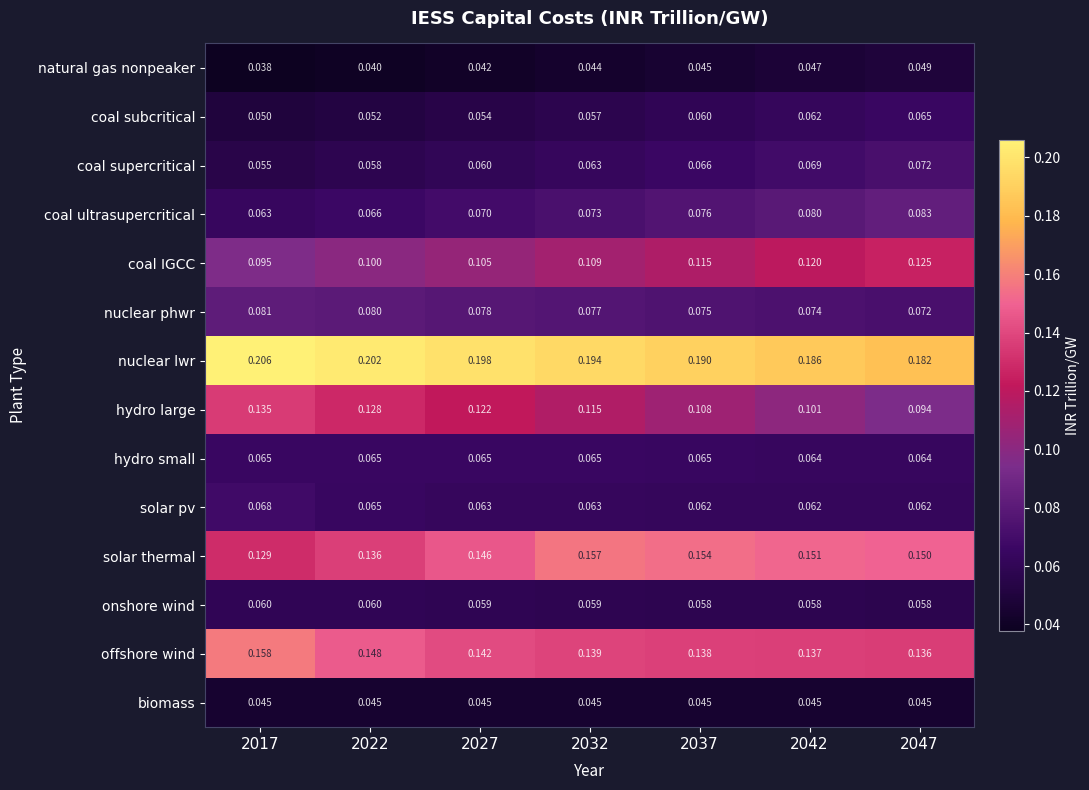

Which series has the largest total across all categories?

nuclear lwr